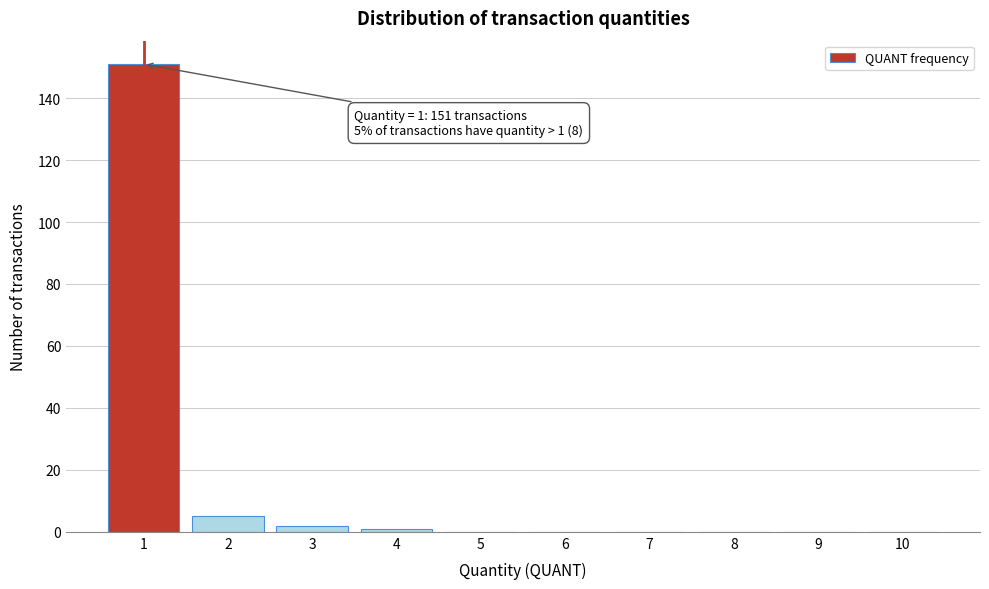

Reading left to right, extract all data points from this chart.

1=151	2=5	3=2	4=1	5=0	6=0	7=0	8=0	9=0	10=0